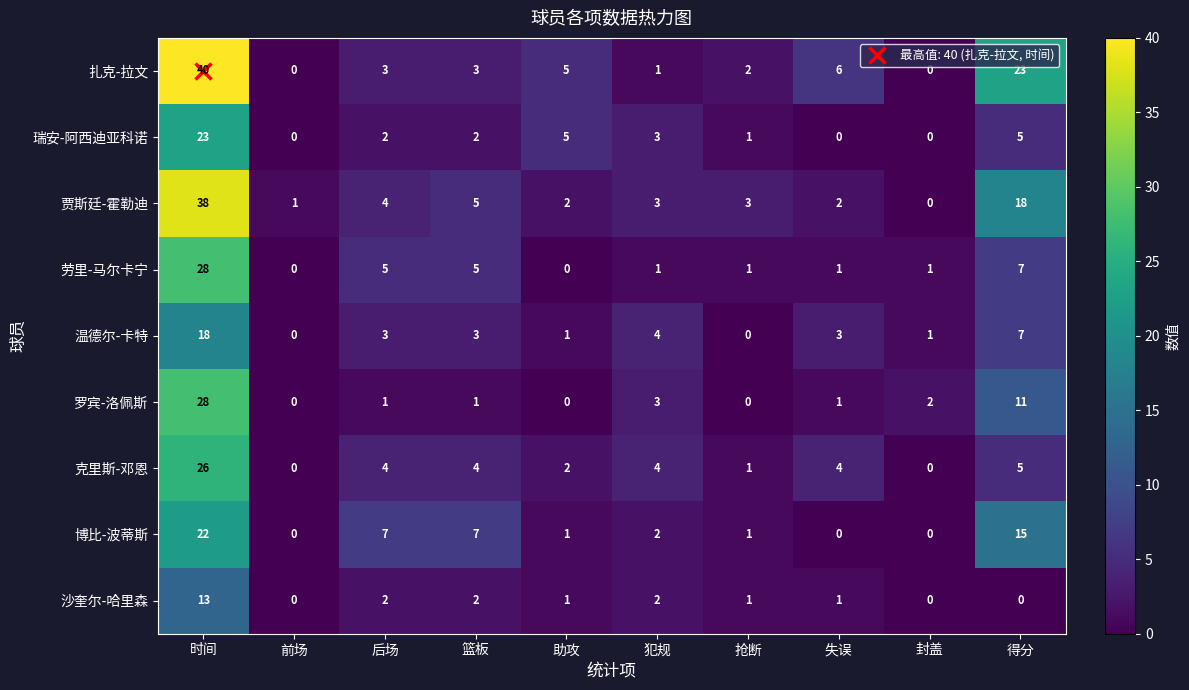

Where is 贾斯廷-霍勒迪 nearest to the value 19?

得分